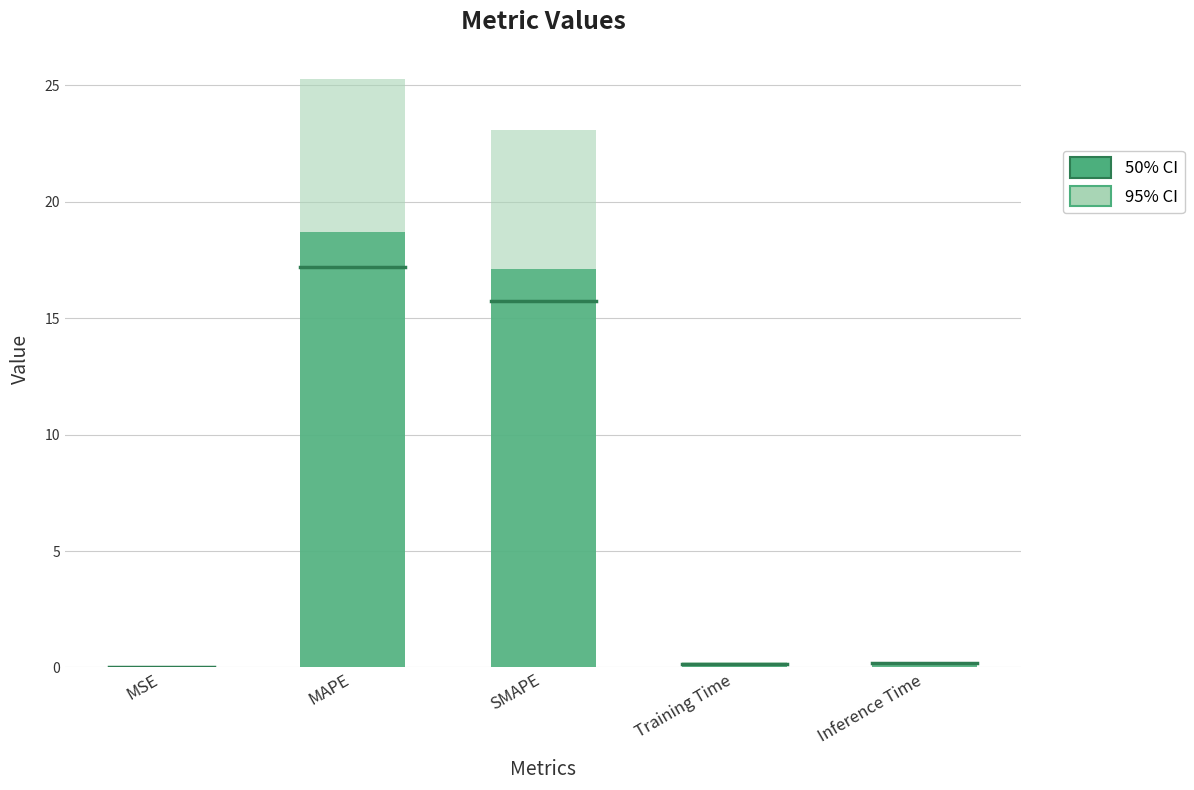

What are all the series names shown in the legend?

95% CI, 50% CI